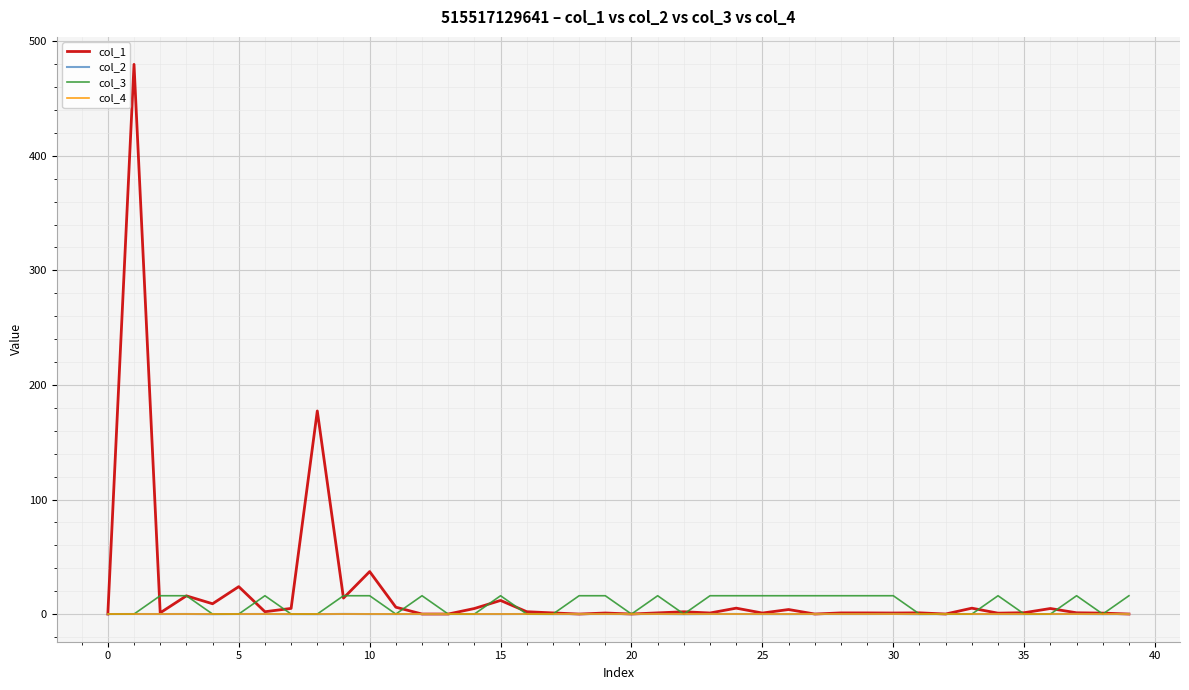

Which series has the largest range (max minus min)?

col_1